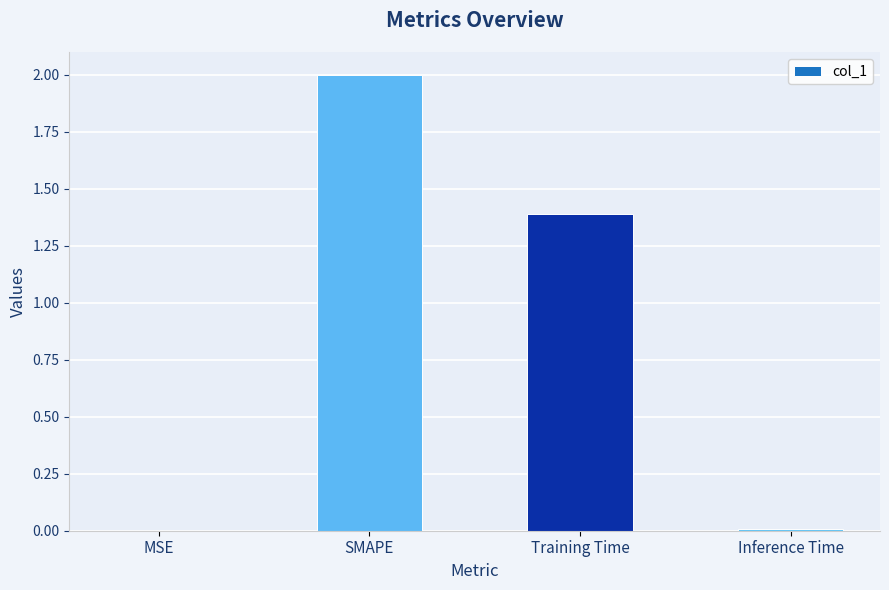

What is the difference between the values at Inference Time and SMAPE?

2.0